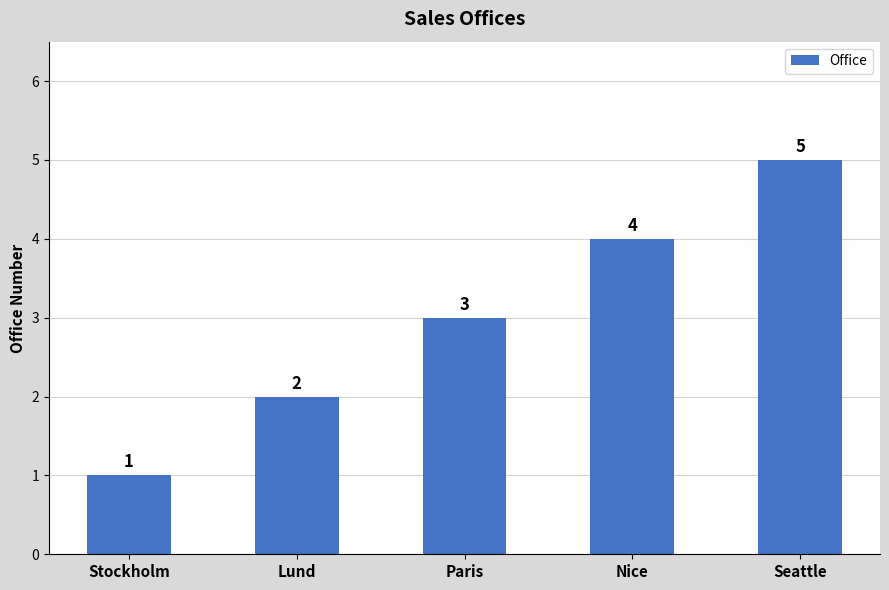

What is the change in value from Stockholm to Nice?

+3